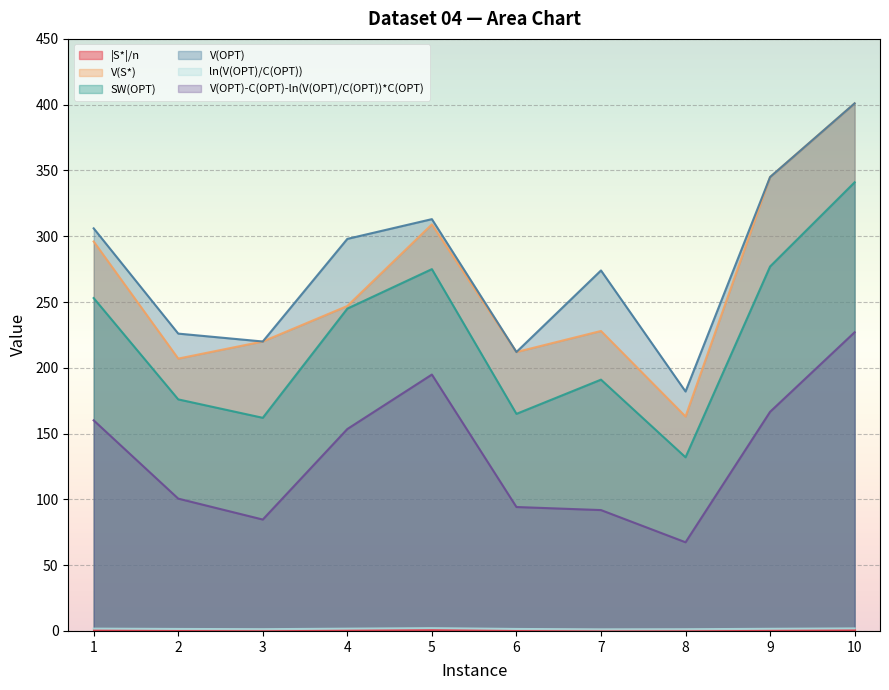

True or false: V(S*) has a value of 212.0 at 6.

True